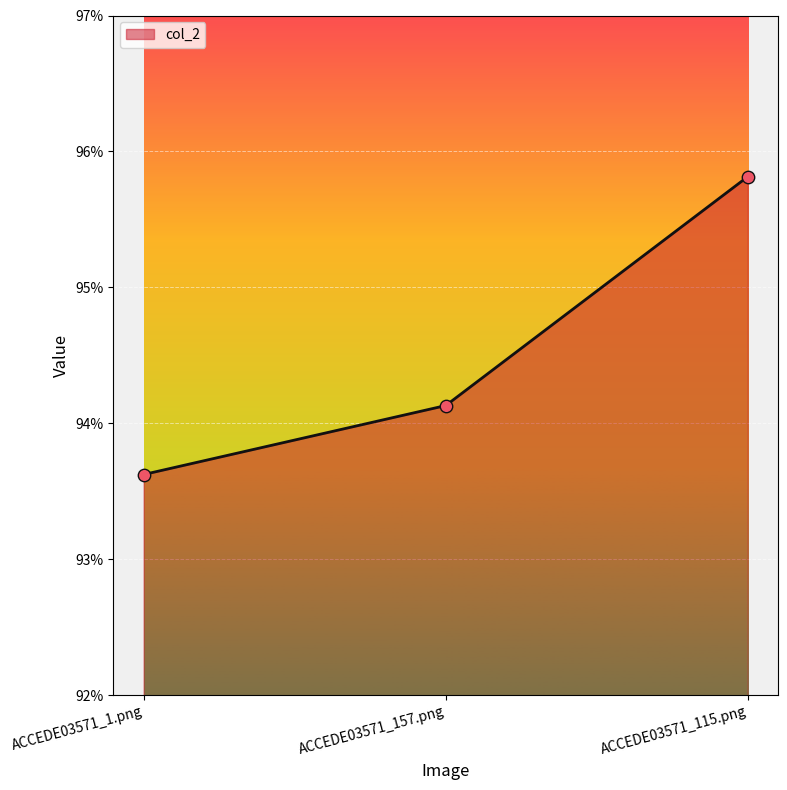

Between ACCEDE03571_115.png and ACCEDE03571_157.png, which is larger?

ACCEDE03571_115.png